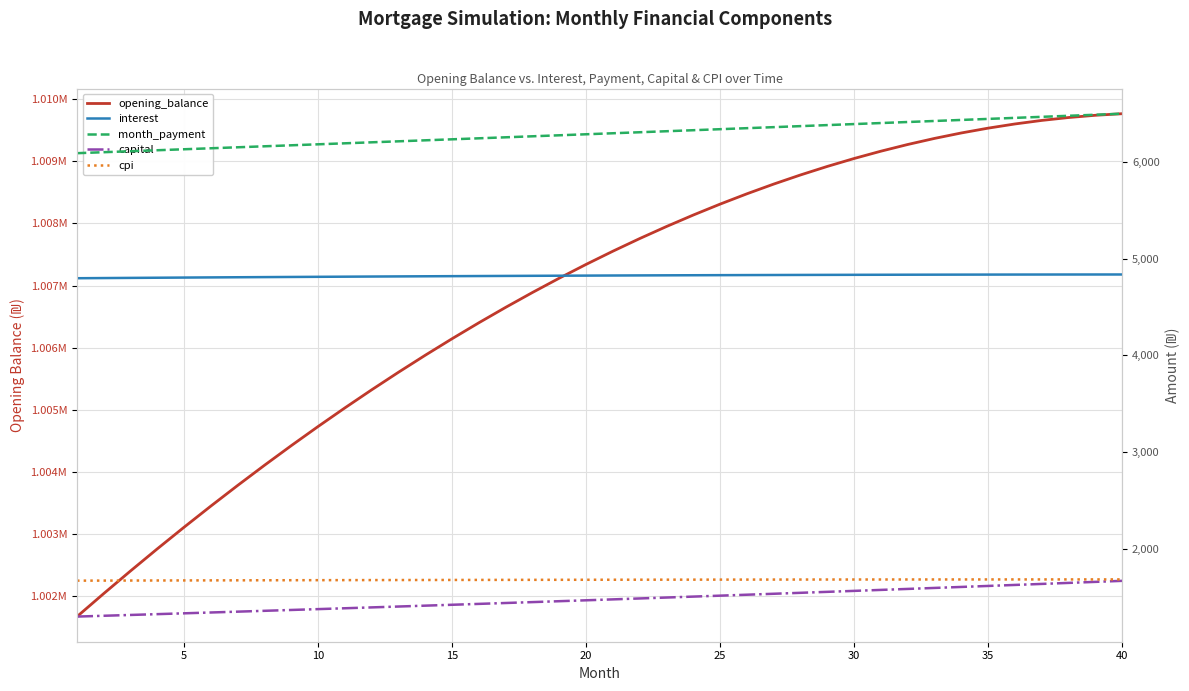

Does the chart display data point markers on the line(s)?

No